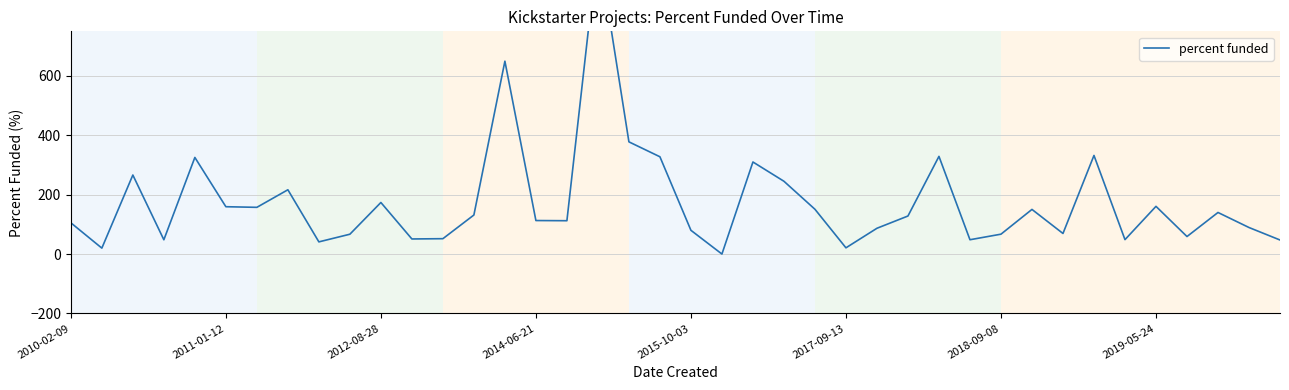

Is it true that the value at 2019-05-24 is 236.2?

False